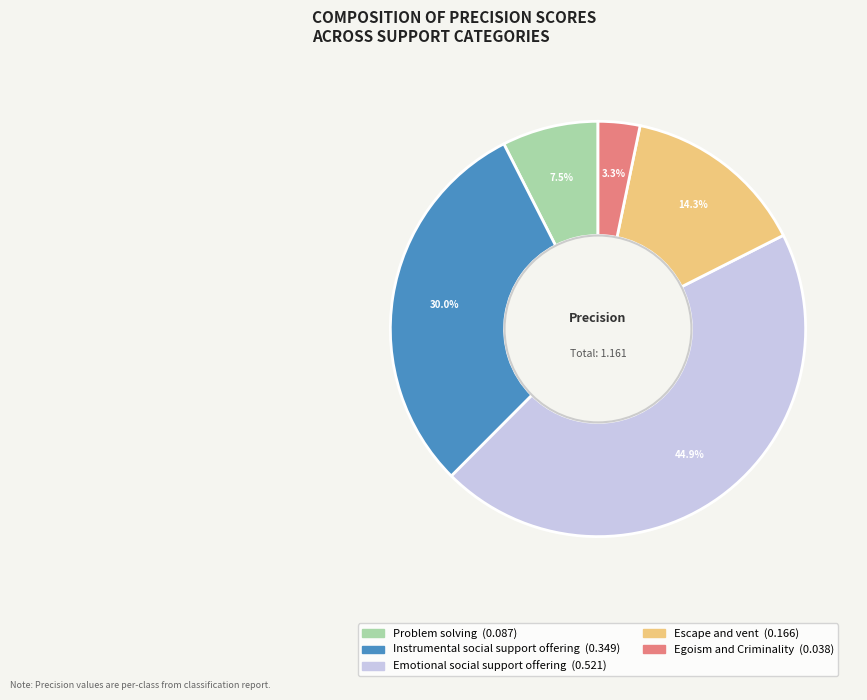

Which has a higher value, Emotional social support offering or Instrumental social support offering?

Emotional social support offering